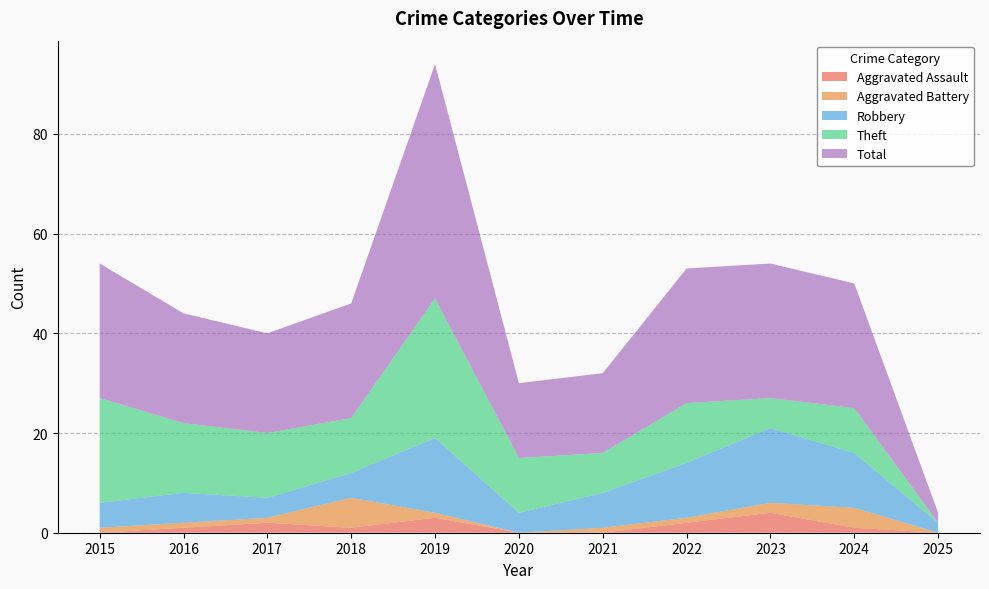

Reading left to right, what are all the values shown in this chart?

Aggravated Assault: 2015=0	2016=1	2017=2	2018=1	2019=3	2020=0	2021=0	2022=2	2023=4	2024=1	2025=0
Aggravated Battery: 2015=1	2016=1	2017=1	2018=6	2019=1	2020=0	2021=1	2022=1	2023=2	2024=4	2025=0
Robbery: 2015=5	2016=6	2017=4	2018=5	2019=15	2020=4	2021=7	2022=11	2023=15	2024=11	2025=2
Theft: 2015=21	2016=14	2017=13	2018=11	2019=28	2020=11	2021=8	2022=12	2023=6	2024=9	2025=0
Total: 2015=27	2016=22	2017=20	2018=23	2019=47	2020=15	2021=16	2022=27	2023=27	2024=25	2025=2